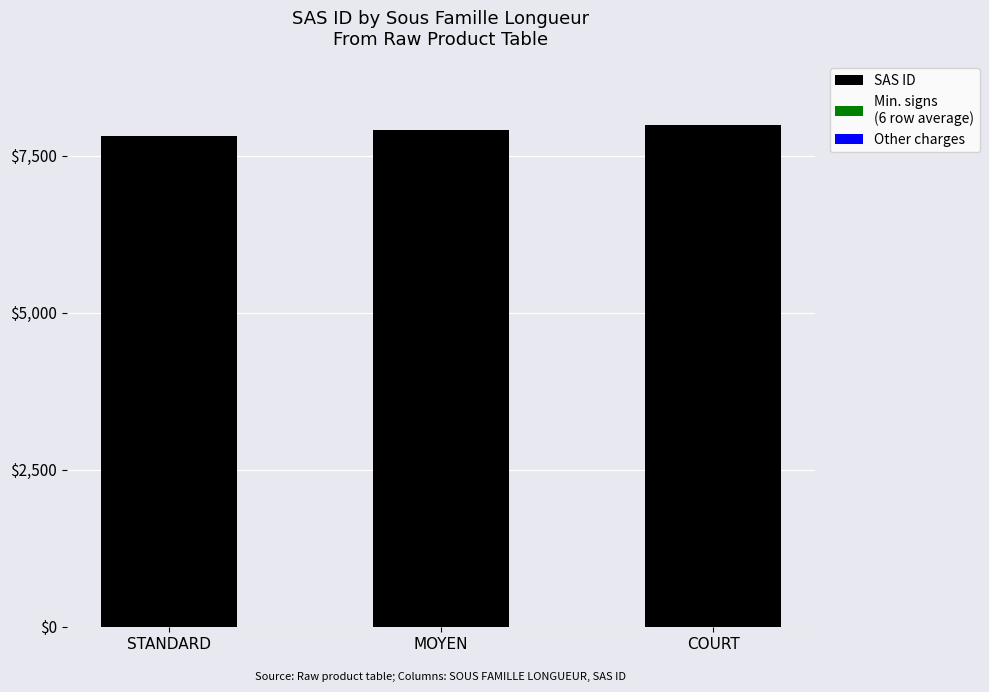

How many distinct data groups are displayed?

1